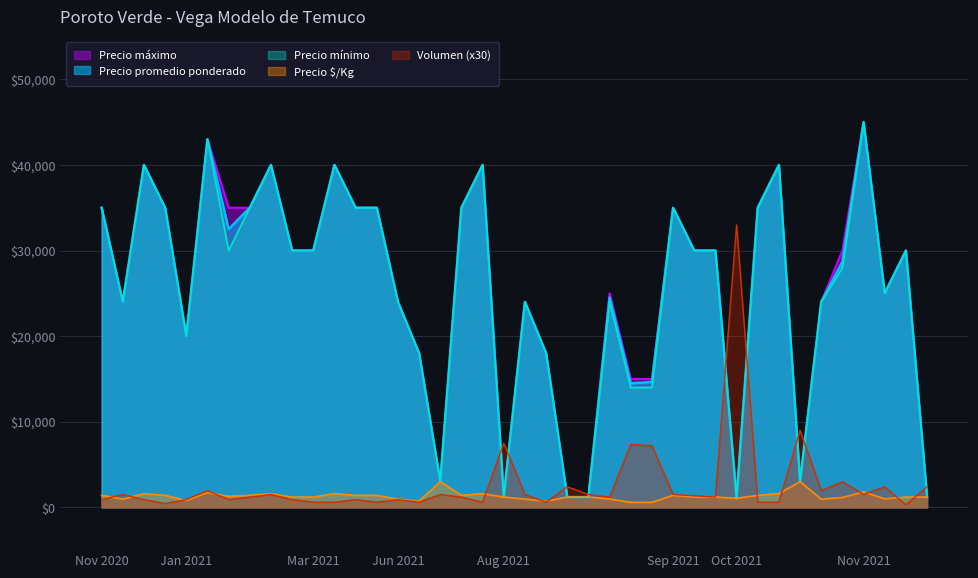

List the series in order of their peak value, lowest first.

Precio é/Kg, Volumen, Precio promedio ponderado, Precio mínimo, Precio máximo